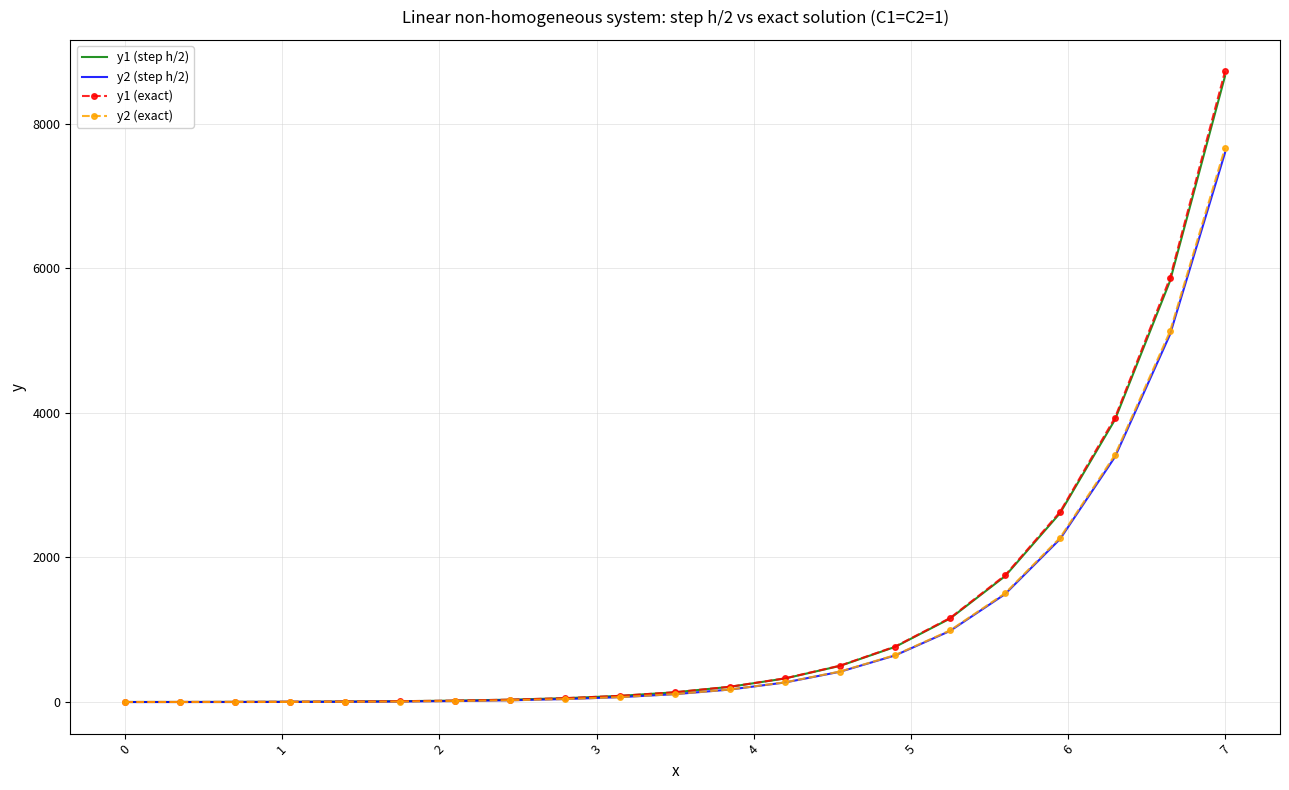

Which series has the widest spread of values?

y1 (exact)